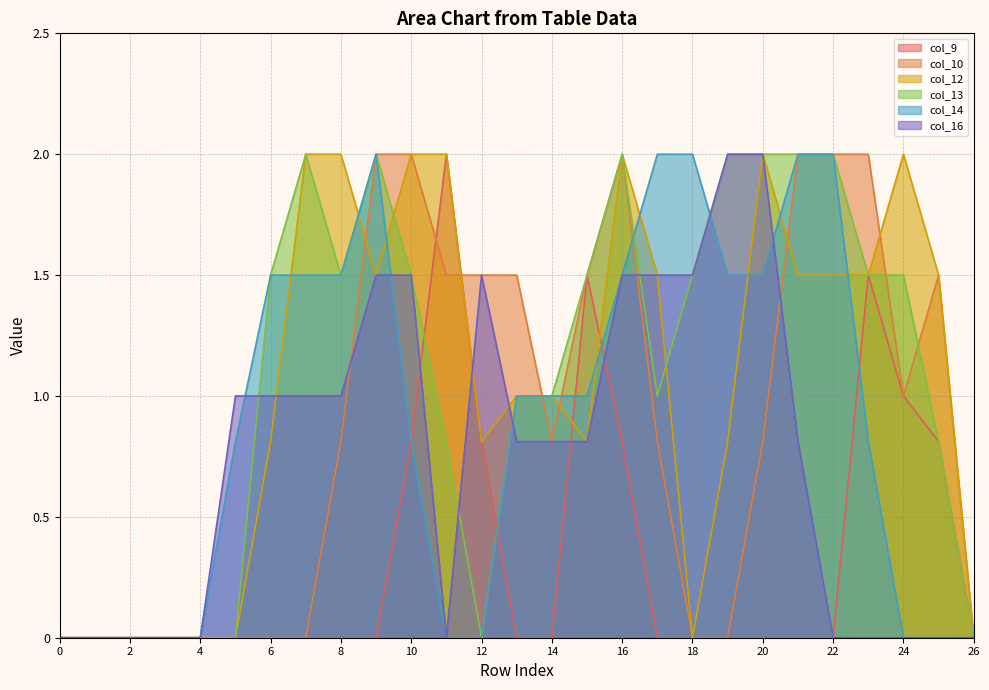

How many interior local peaks does the col_9 series have?

3